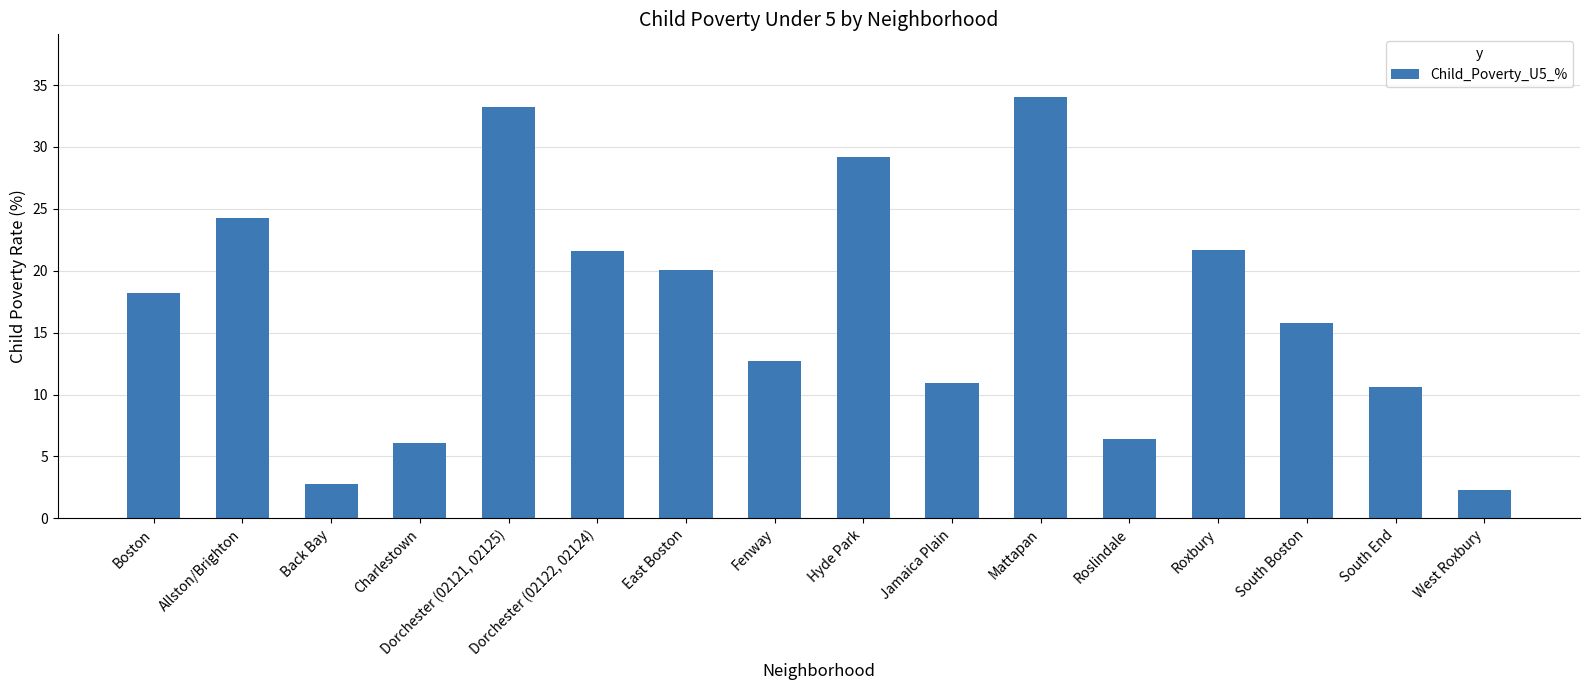

True or false: the data shows 12.5 at Dorchester (02122, 02124).

False